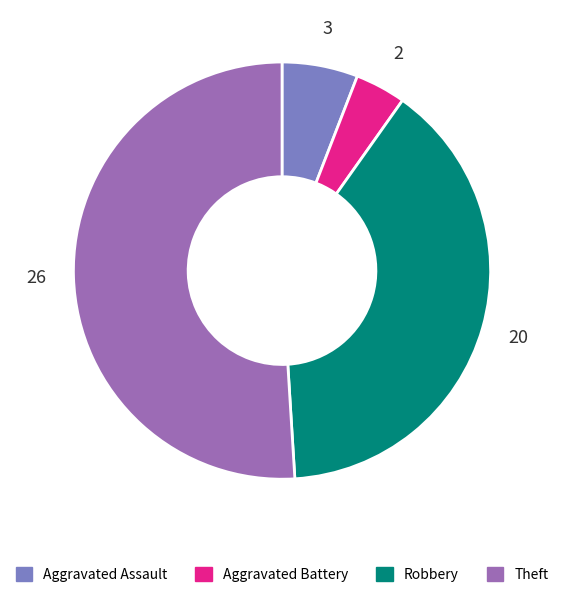

Does Theft represent more than half of the total?

Yes